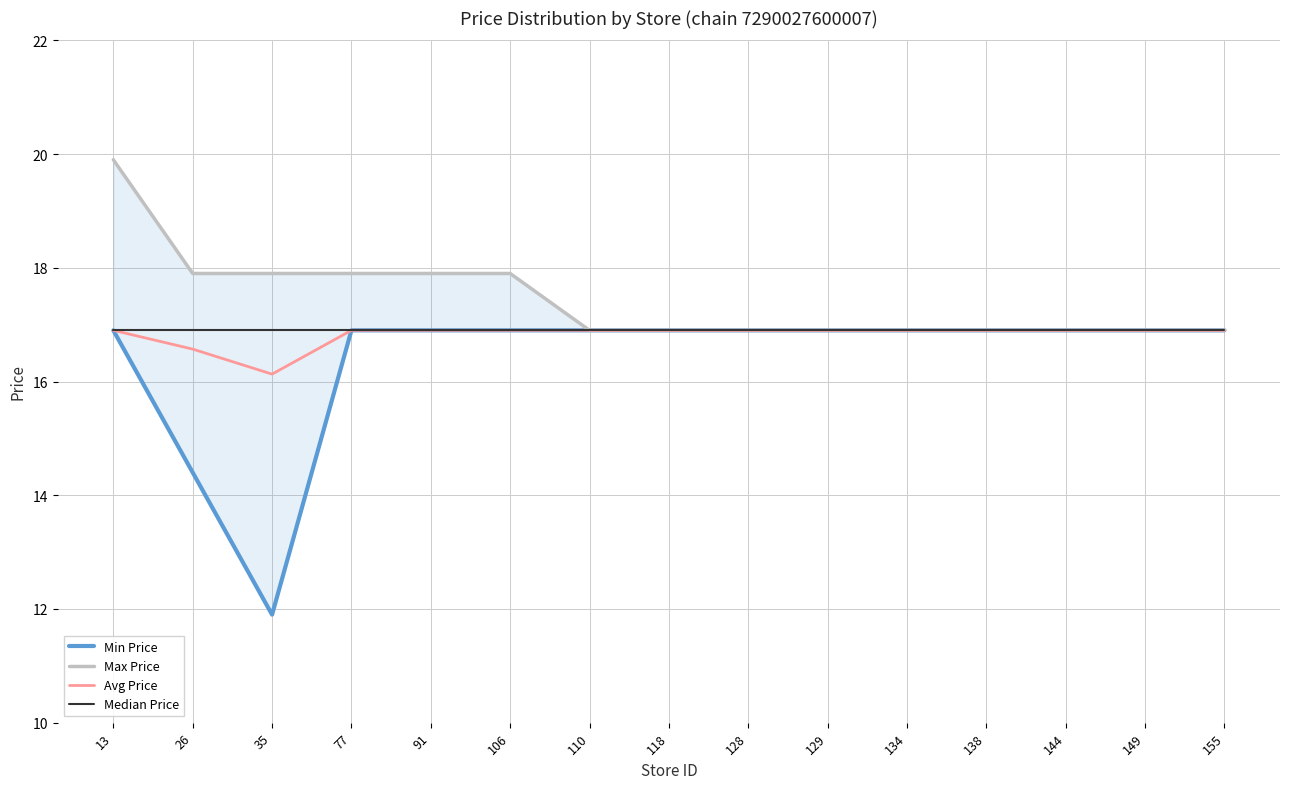

Which series has the widest spread of values?

Min Price